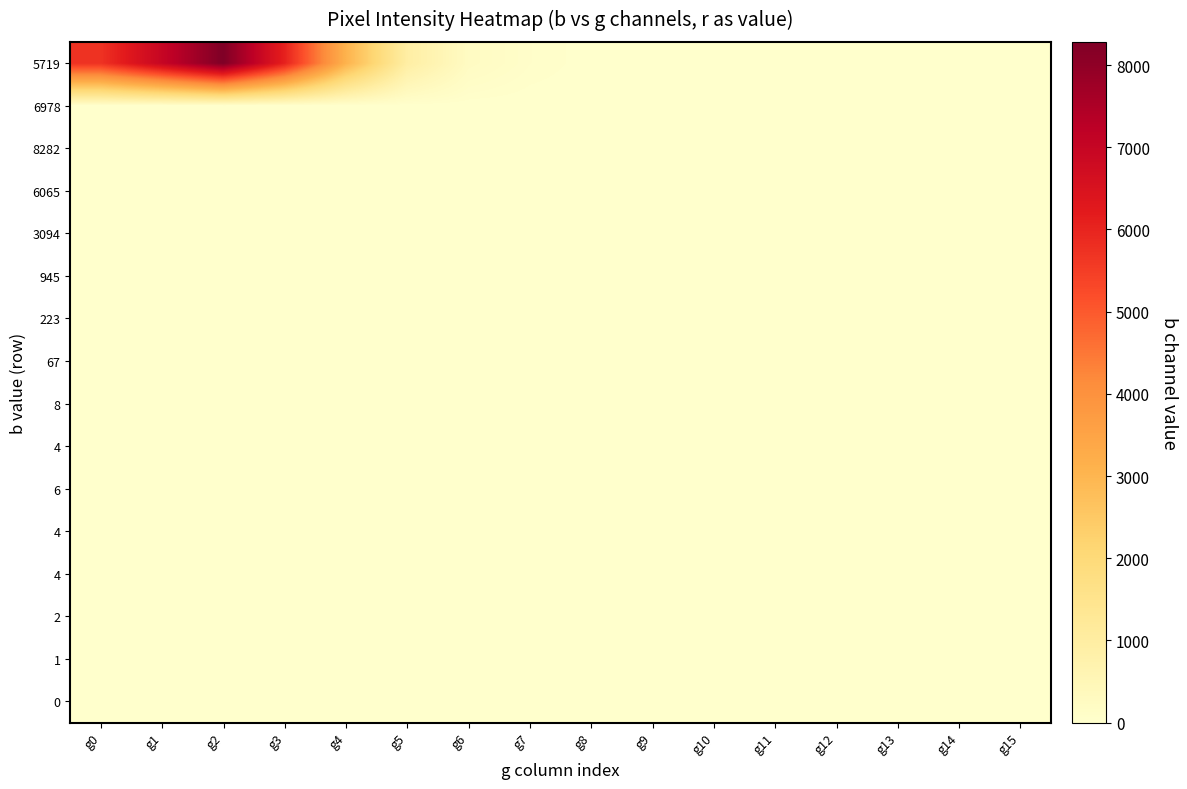

At how many categories does at least one series exceed 3992?

4